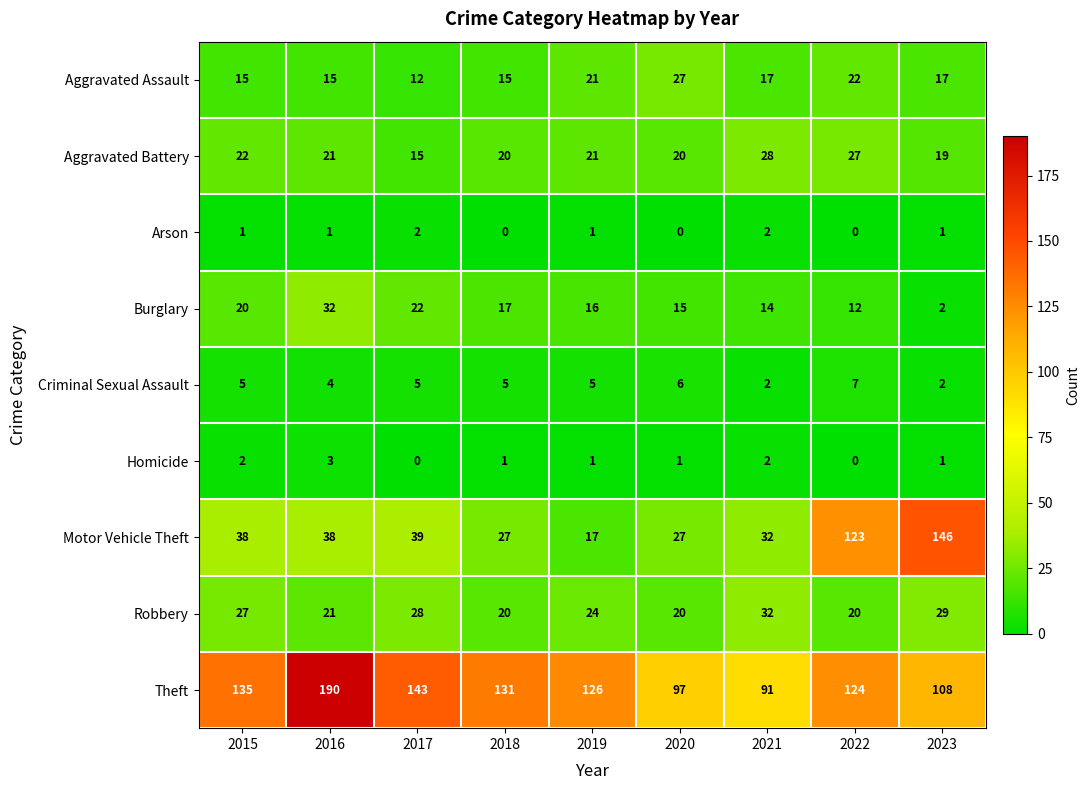

Is it true that Homicide equals 2 at 2021?

True